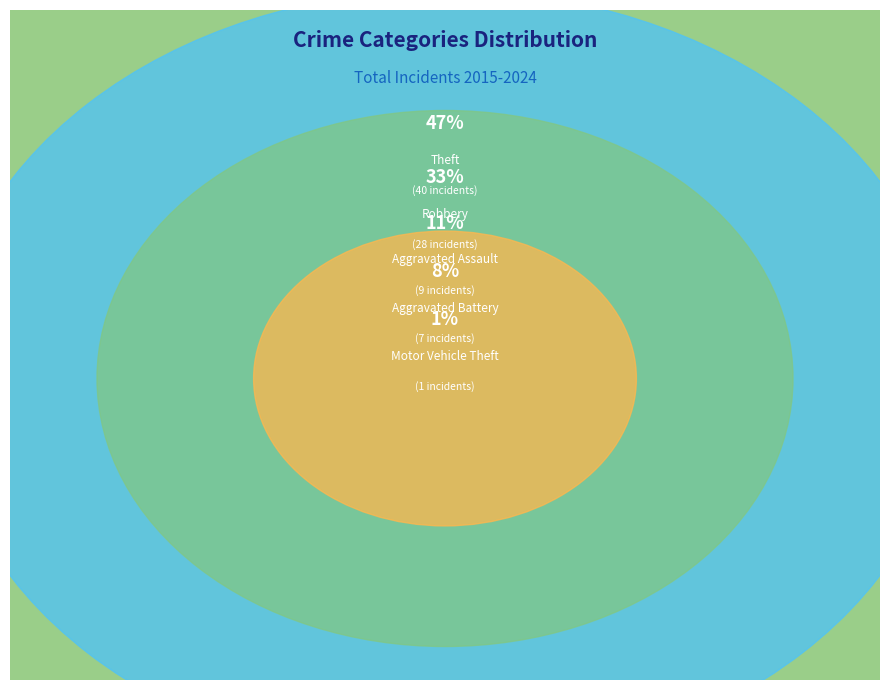

How many segments does this pie chart have?

5